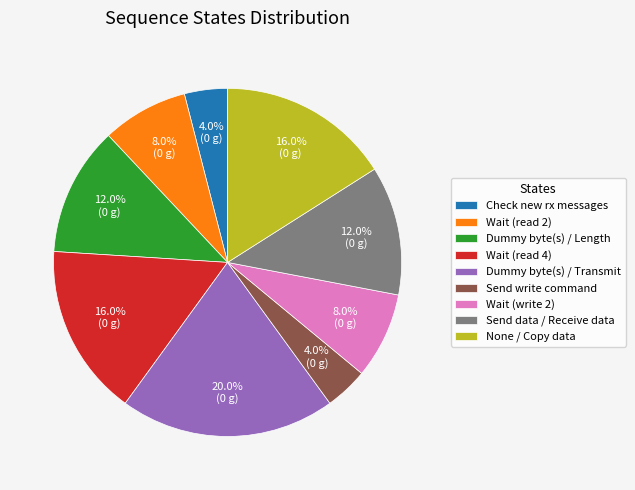

Which slice is the largest?

Dummy byte(s) / Transmit